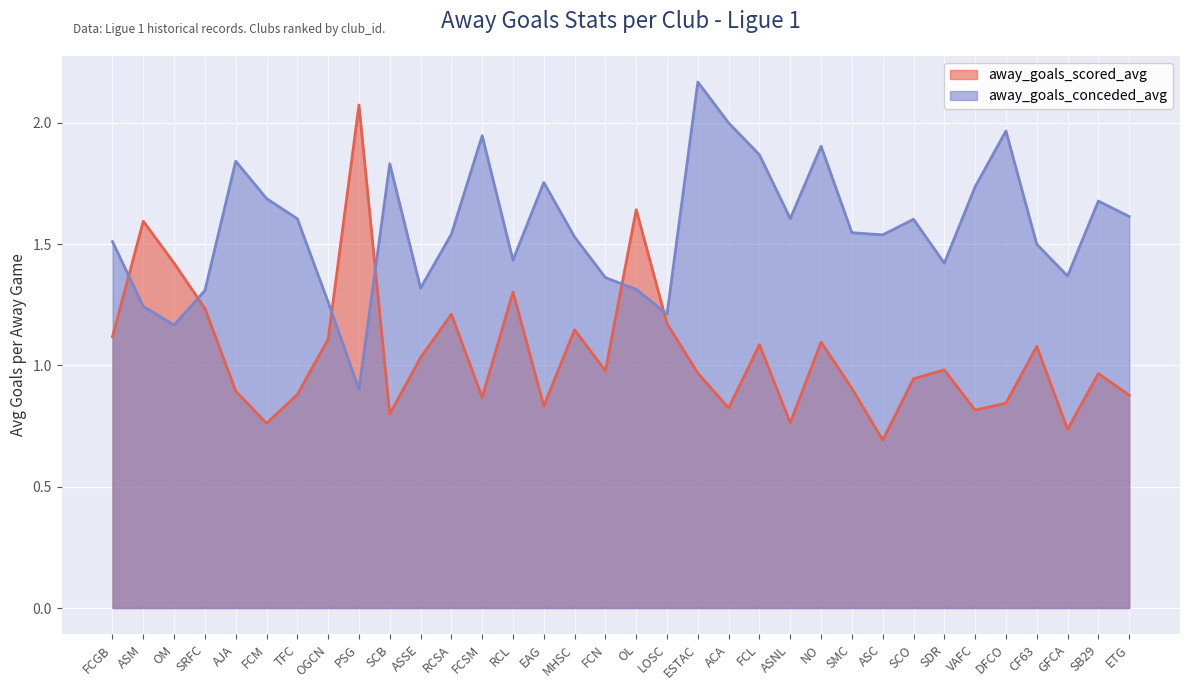

Between DFCO and CF63, which series saw the biggest shift?

away_goals_conceded_avg